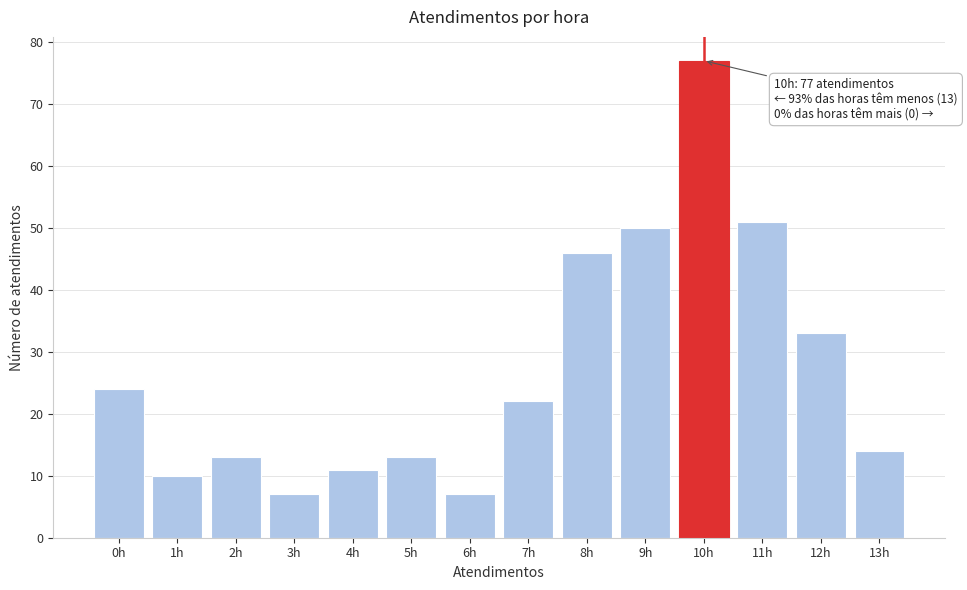

Reading left to right, list all the values displayed in this chart.

0h=24	1h=10	2h=13	3h=7	4h=11	5h=13	6h=7	7h=22	8h=46	9h=50	10h=77	11h=51	12h=33	13h=14